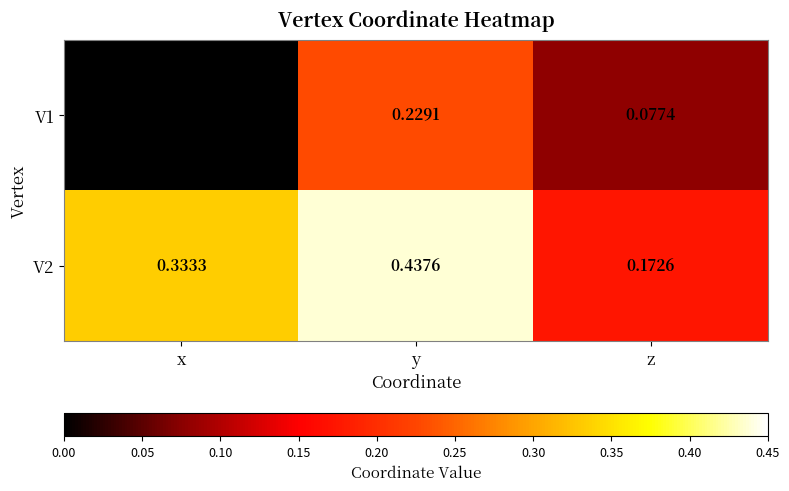

At which category is the sum across all series the highest?

y